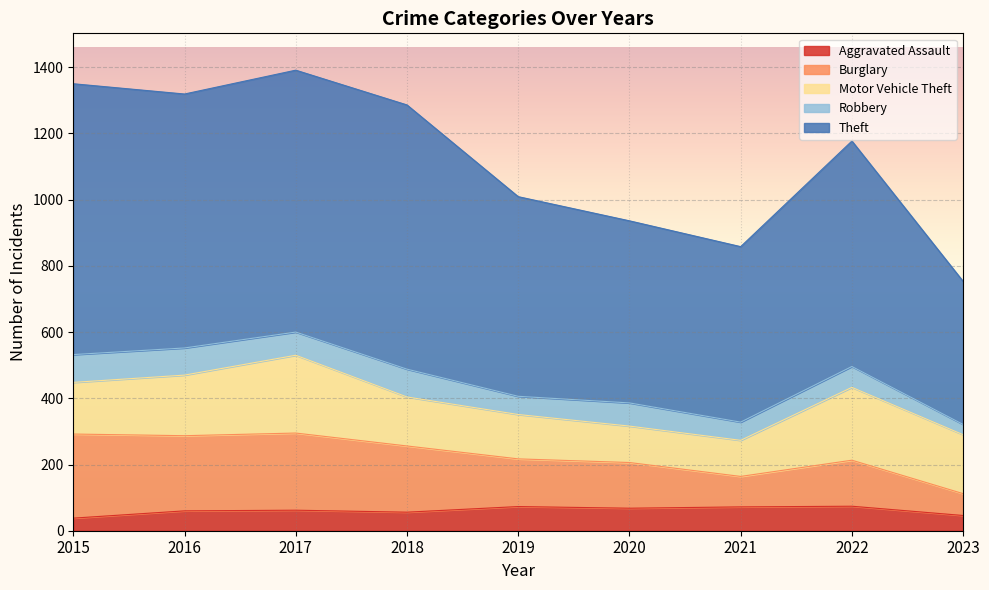

At which category is the sum across all series the highest?

2017